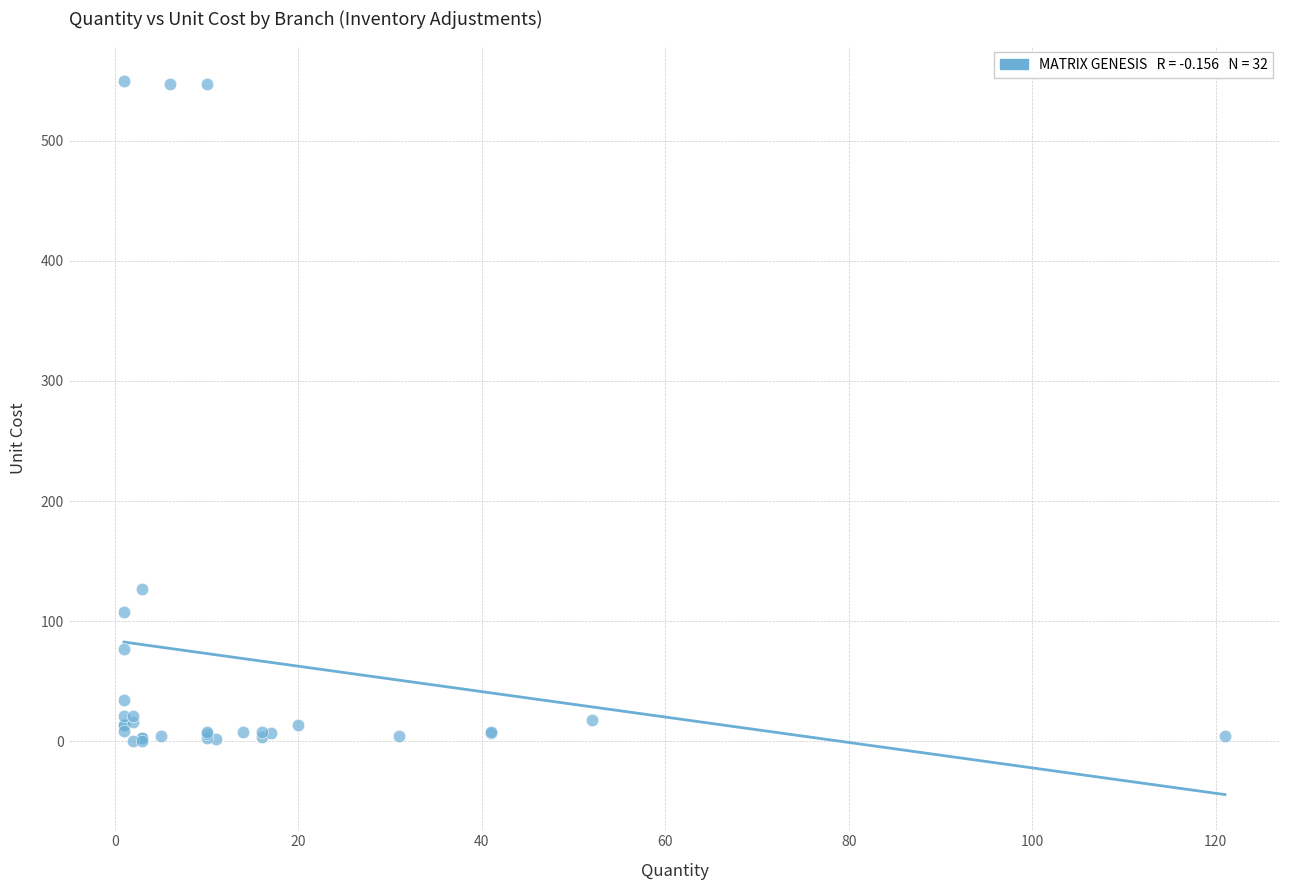

What Y value in the scatter plot is closest to 274?

126.8